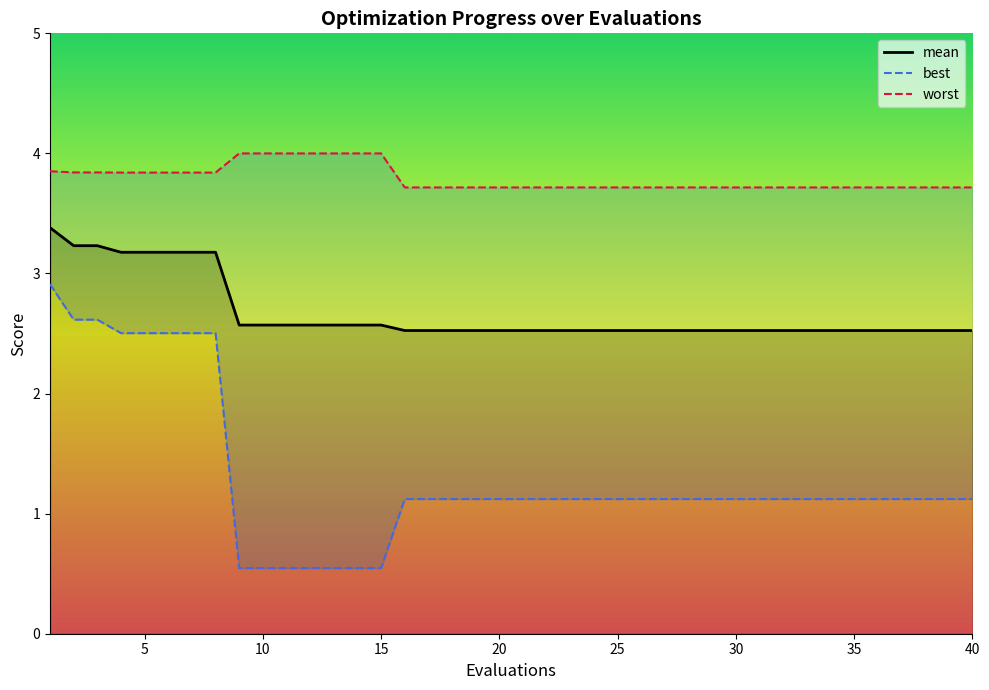

Reading right to left, transcribe all the data shown in this chart.

mean: 2.5	2.5	2.5	2.5	2.5	2.5	2.5	2.5	2.5	2.5	2.5	2.5	2.5	2.5	2.5	2.5	2.5	2.5	2.5	2.5	2.5	2.5	2.5	2.5	2.5	2.6	2.6	2.6	2.6	2.6	2.6	2.6	3.2	3.2	3.2	3.2	3.2	3.2	3.2	3.4
best: 1.1	1.1	1.1	1.1	1.1	1.1	1.1	1.1	1.1	1.1	1.1	1.1	1.1	1.1	1.1	1.1	1.1	1.1	1.1	1.1	1.1	1.1	1.1	1.1	1.1	0.5	0.5	0.5	0.5	0.5	0.5	0.5	2.5	2.5	2.5	2.5	2.5	2.6	2.6	2.9
worst: 3.7	3.7	3.7	3.7	3.7	3.7	3.7	3.7	3.7	3.7	3.7	3.7	3.7	3.7	3.7	3.7	3.7	3.7	3.7	3.7	3.7	3.7	3.7	3.7	3.7	4.0	4.0	4.0	4.0	4.0	4.0	4.0	3.8	3.8	3.8	3.8	3.8	3.8	3.8	3.9